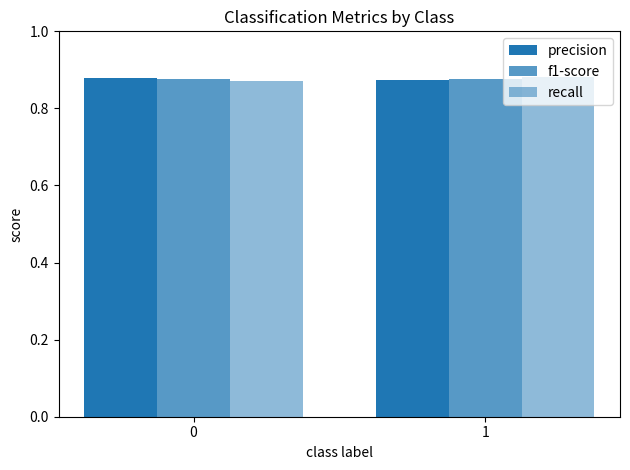

How many data points does each series have?

2